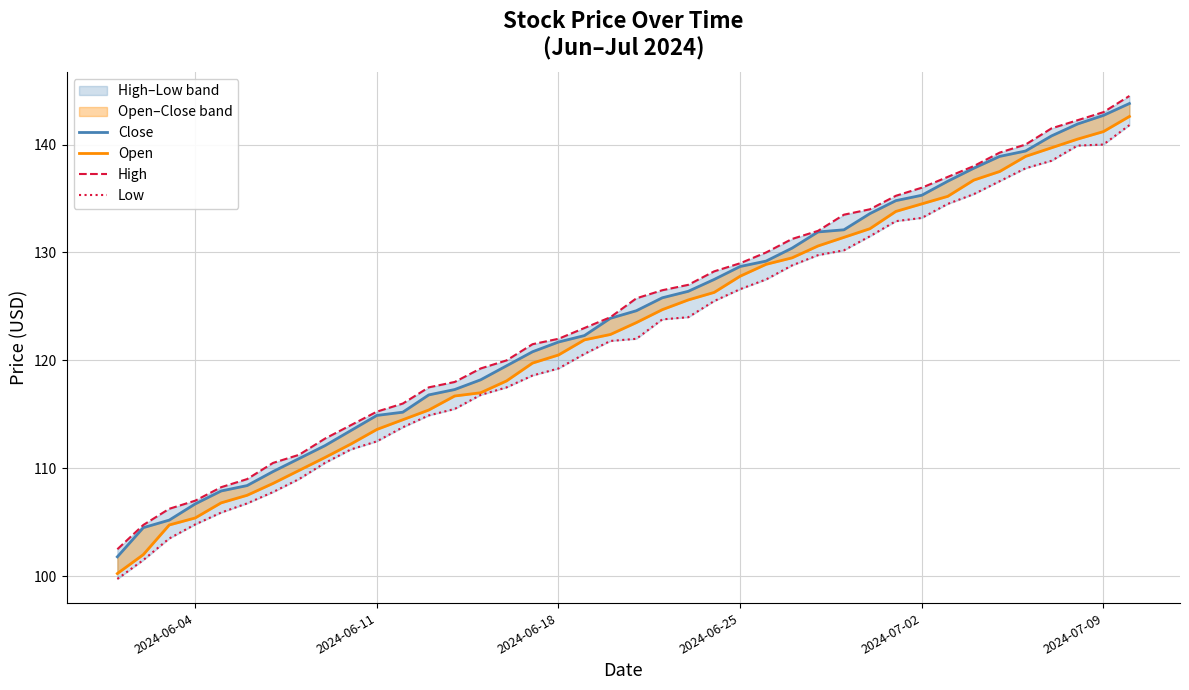

Rank the series by their maximum value, from lowest to highest.

Low, Open, Close, High